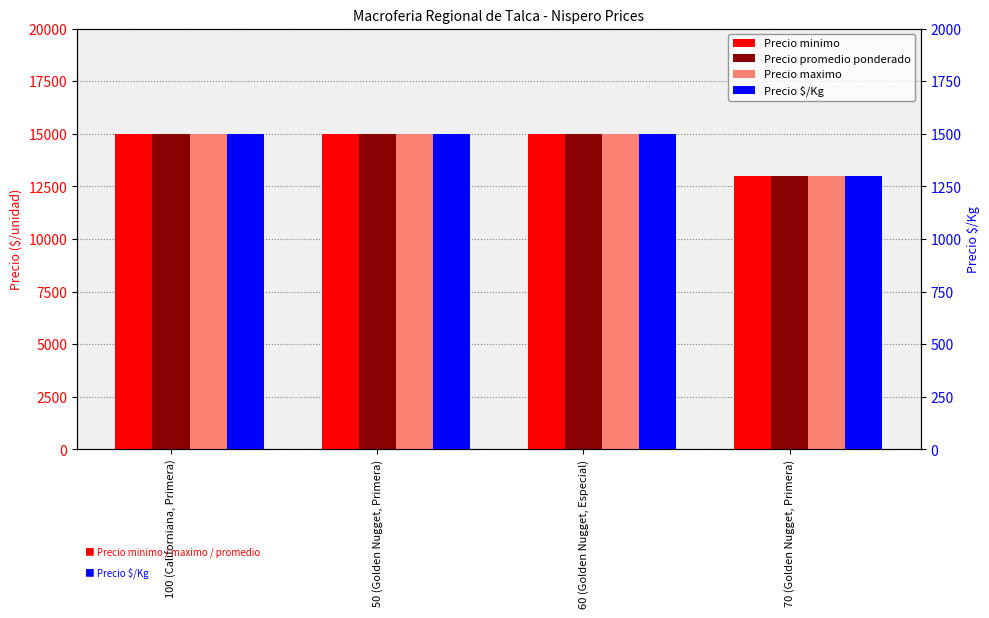

What is the approximate value of Precio $/Kg at 50 (Golden Nugget, Primera)?

1500